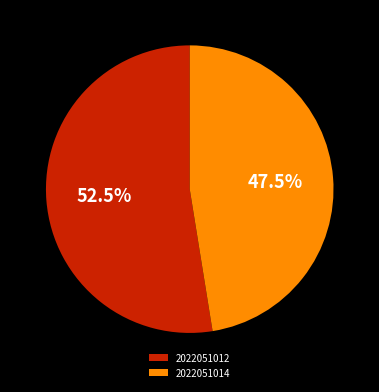

To the nearest percent, what is the combined percentage of 2022051014 and 2022051012?

100%